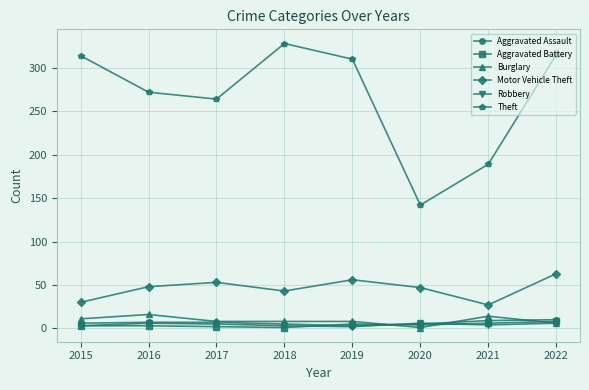

What is the minimum value for Robbery?

2